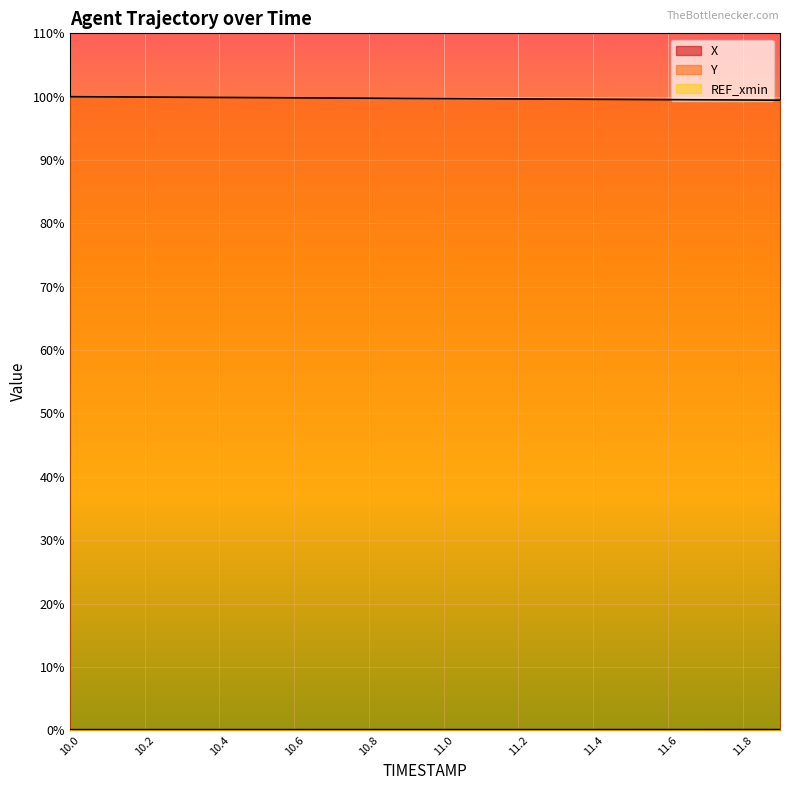

True or false: X has a value of 0.1 at 10.7.

False